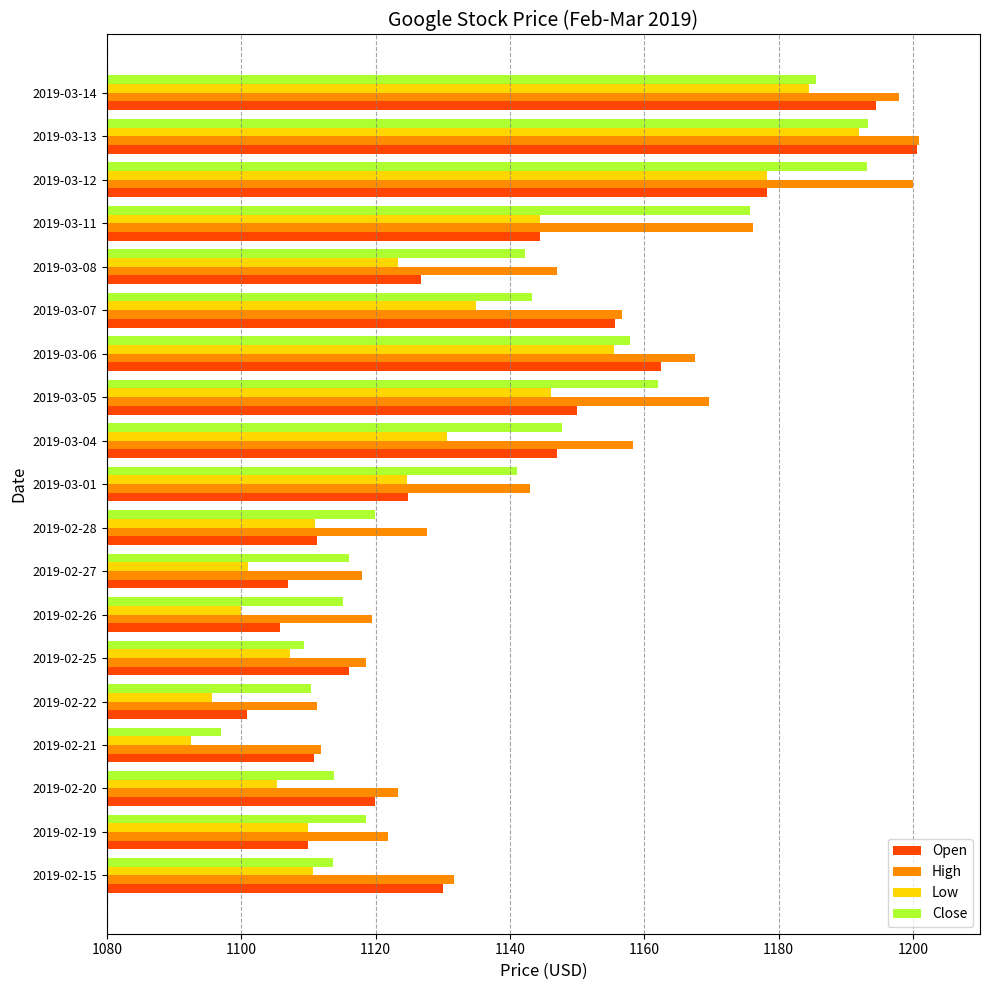

What is the sum of all High values?

21801.1